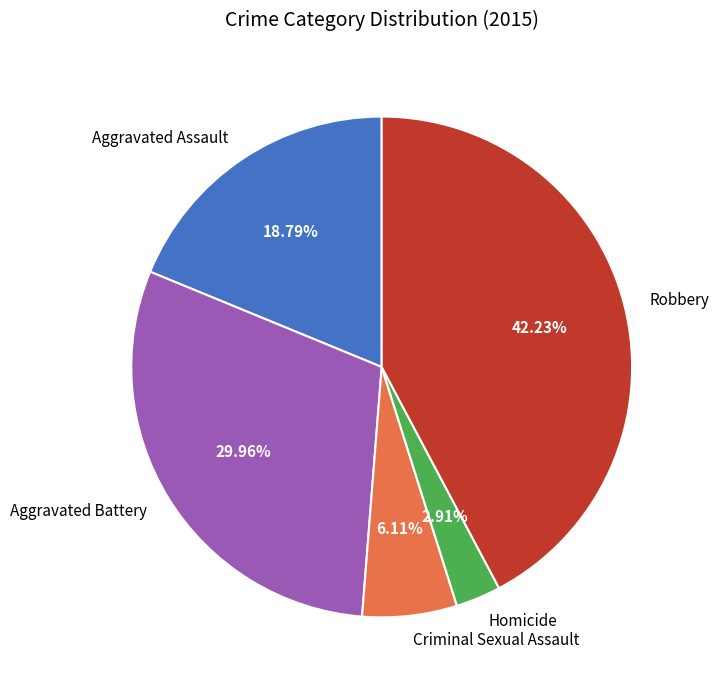

Which category has the smallest portion of the pie?

Homicide